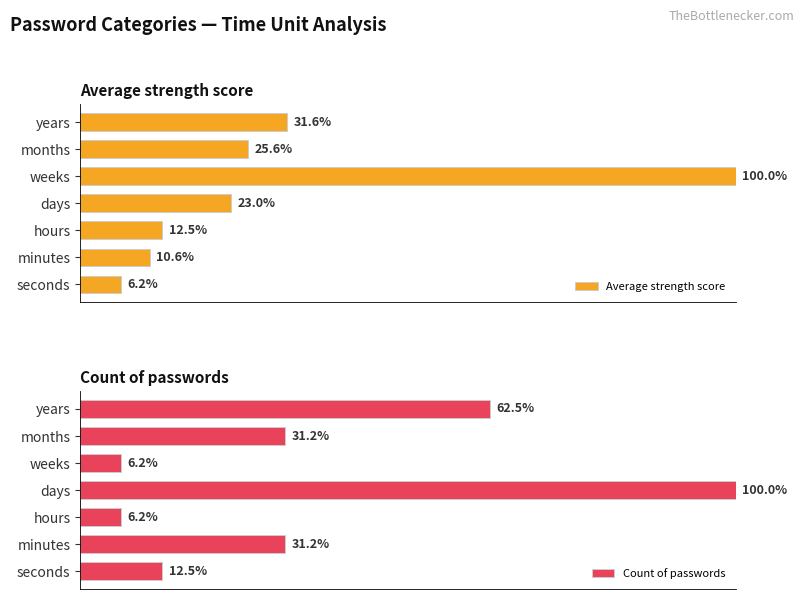

Does the chart contain stacked bars?

No